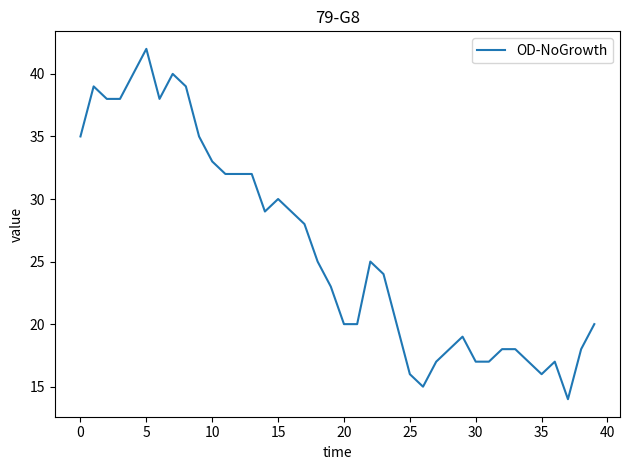

What is the greatest value displayed?

42